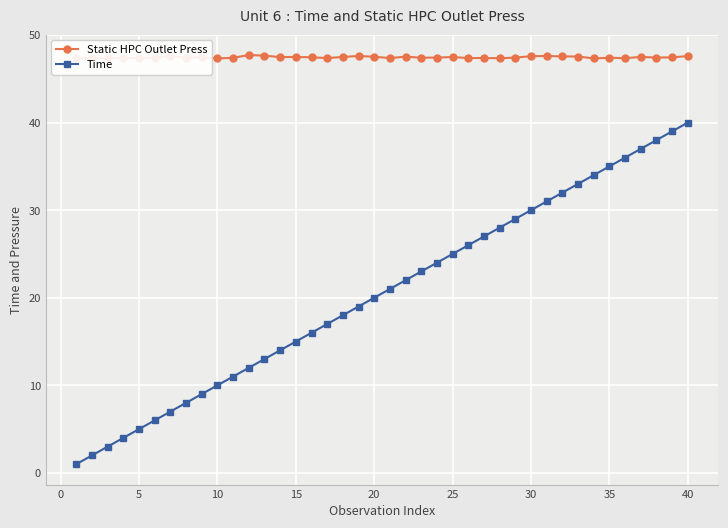

What is the greatest value displayed?

47.7